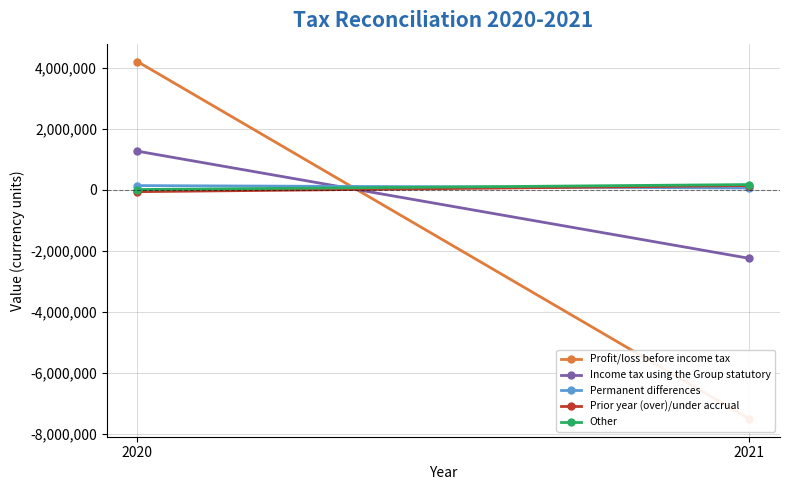

How many data points does each series have?

2